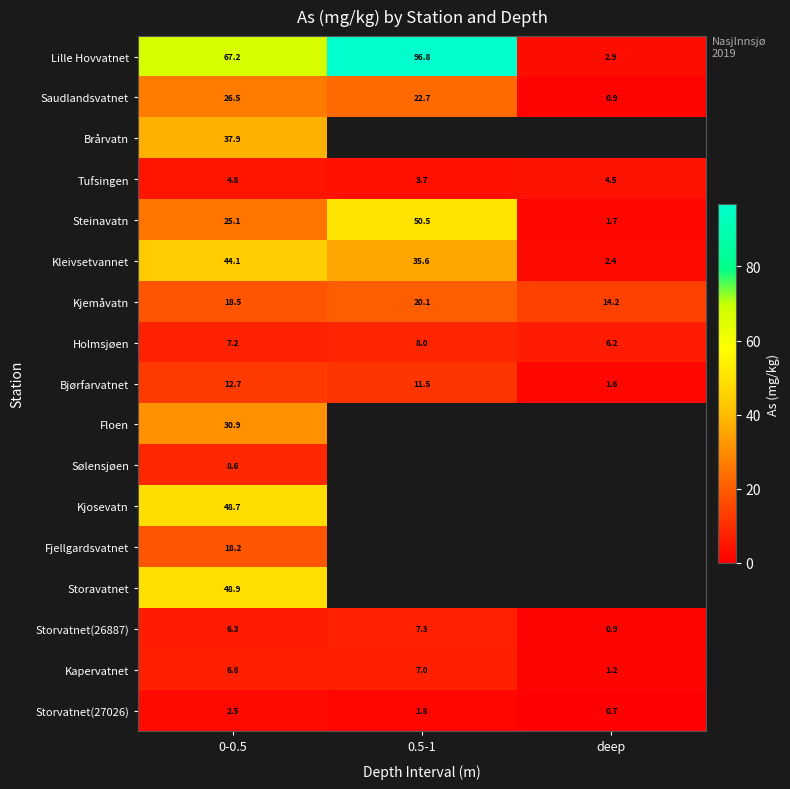

What is the smallest value displayed?

0.7